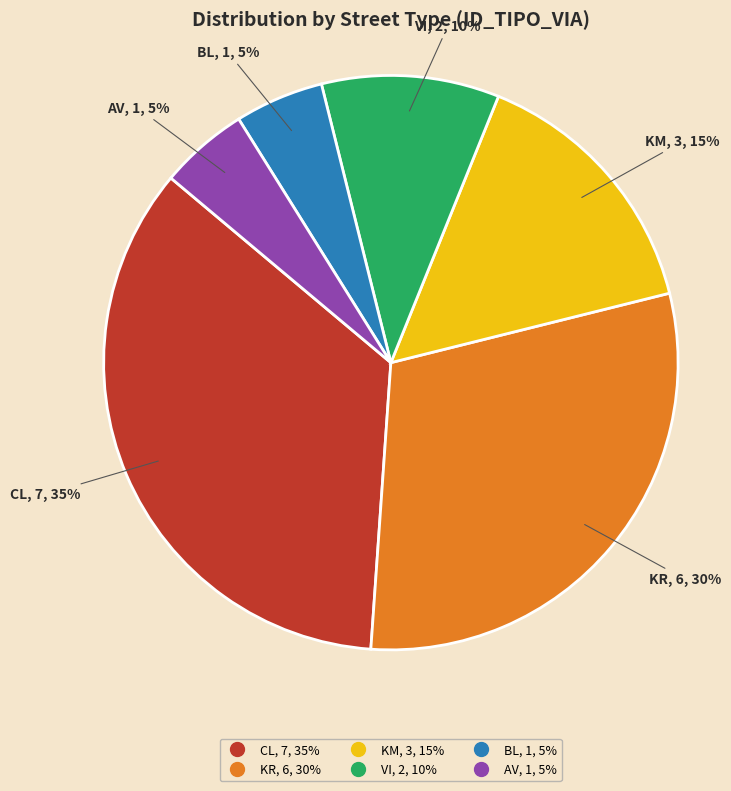

Combined, do KM and KR account for over 50%?

No